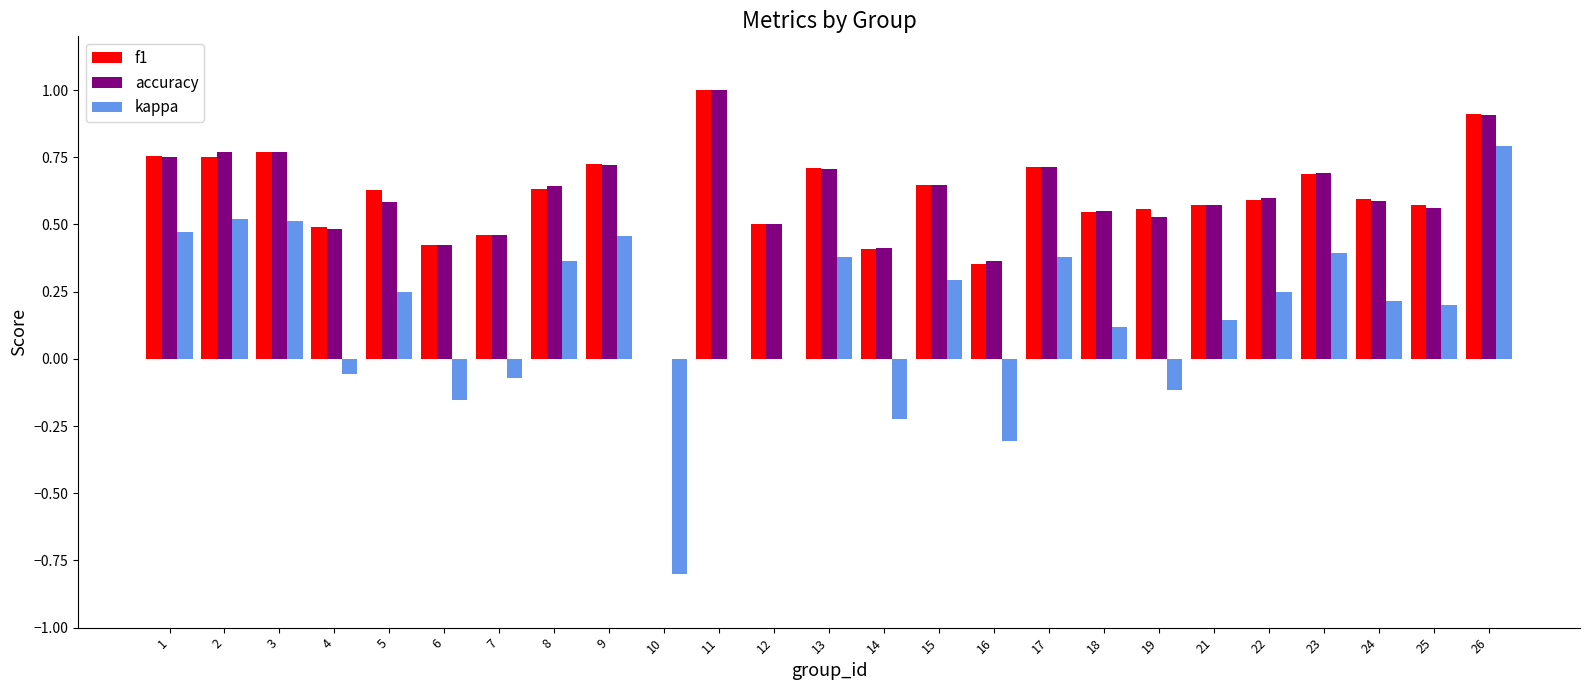

Count the number of categories in the chart.

25